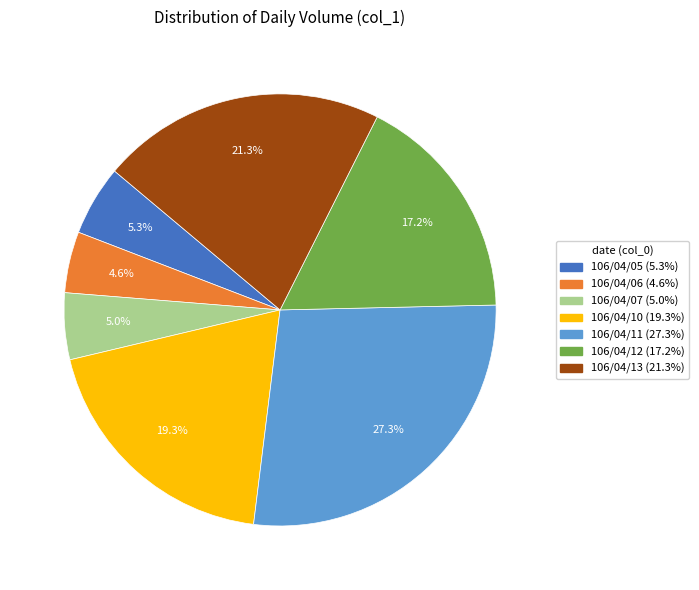

To the nearest percent, what is the average slice percentage?

14%